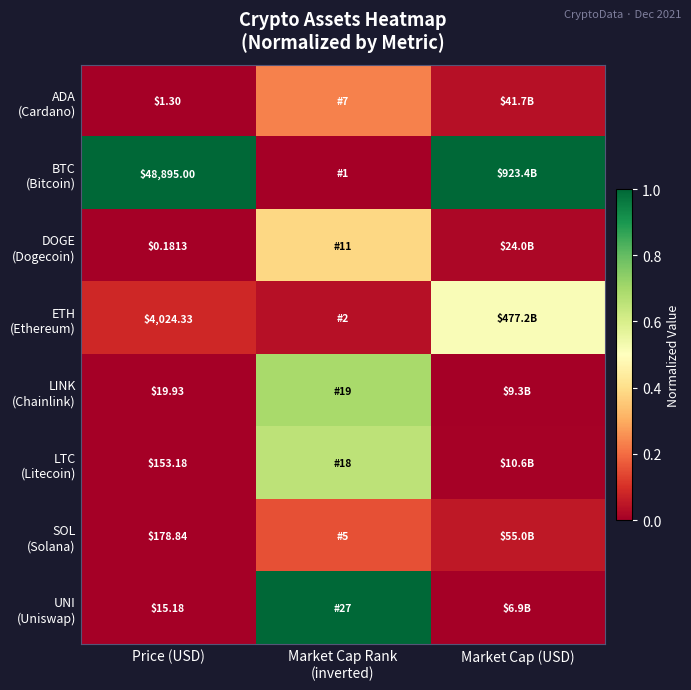

The value of LINK (Chainlink) at Price (USD) is 0.0. True or false?

False